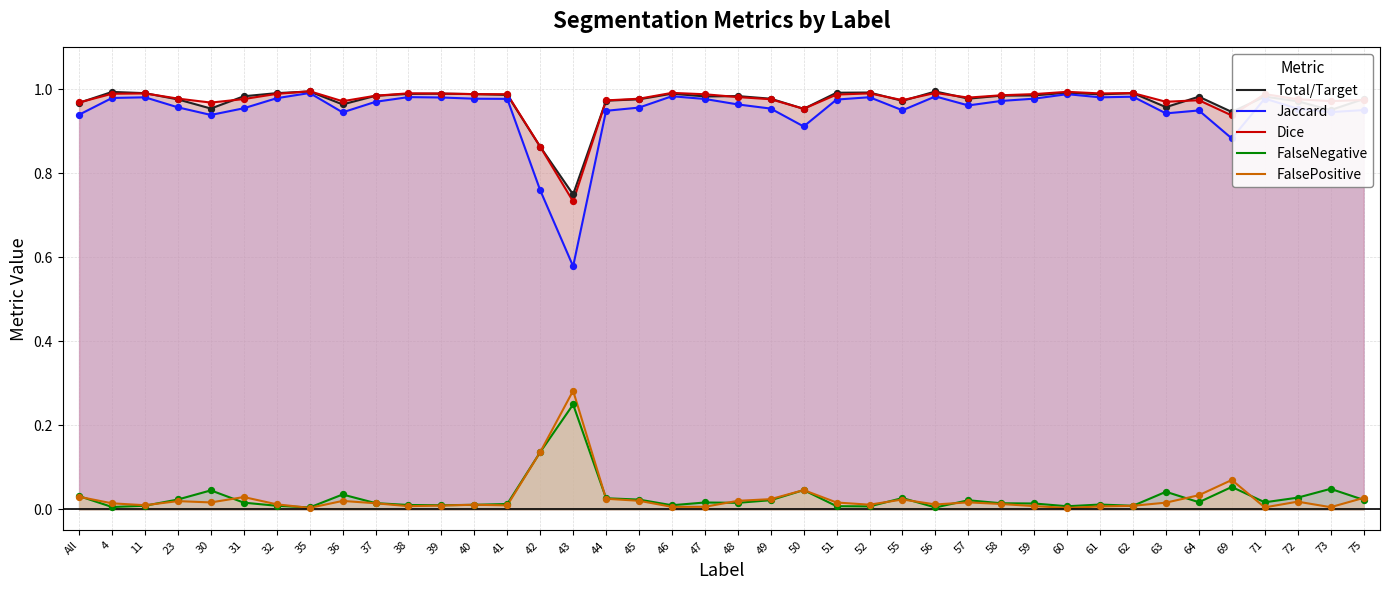

At which category is the sum across all series the highest?

35